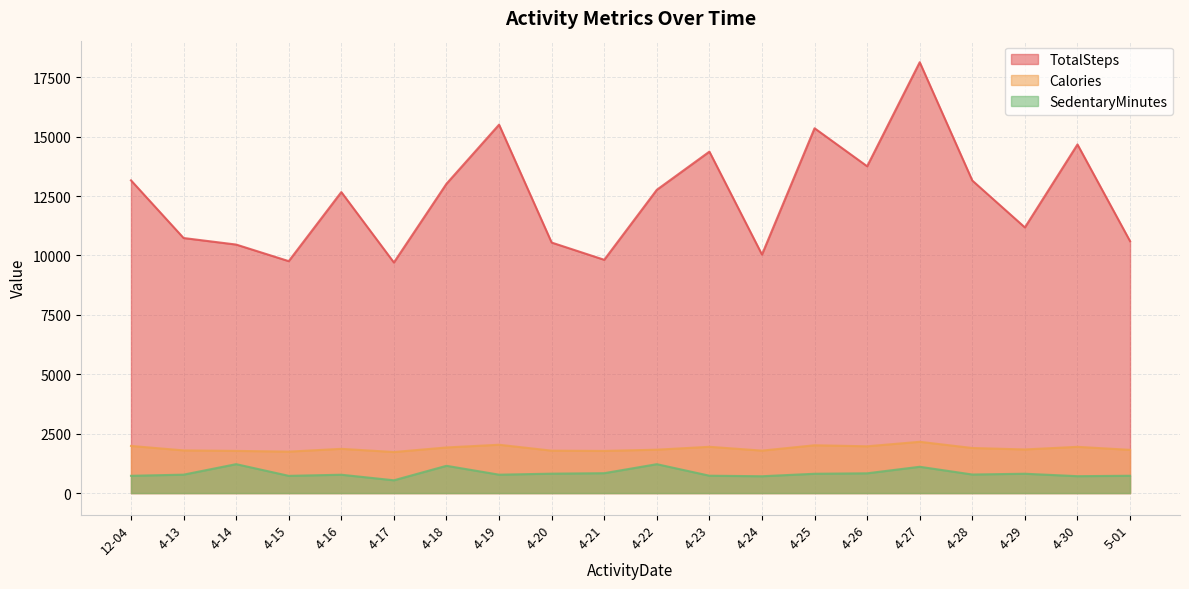

List the labels in order of SedentaryMinutes value, smallest first.

4-17, 4-24, 4-30, 4-15, 12-04, 5-01, 4-23, 4-16, 4-19, 4-13, 4-28, 4-25, 4-29, 4-20, 4-26, 4-21, 4-27, 4-18, 4-22, 4-14